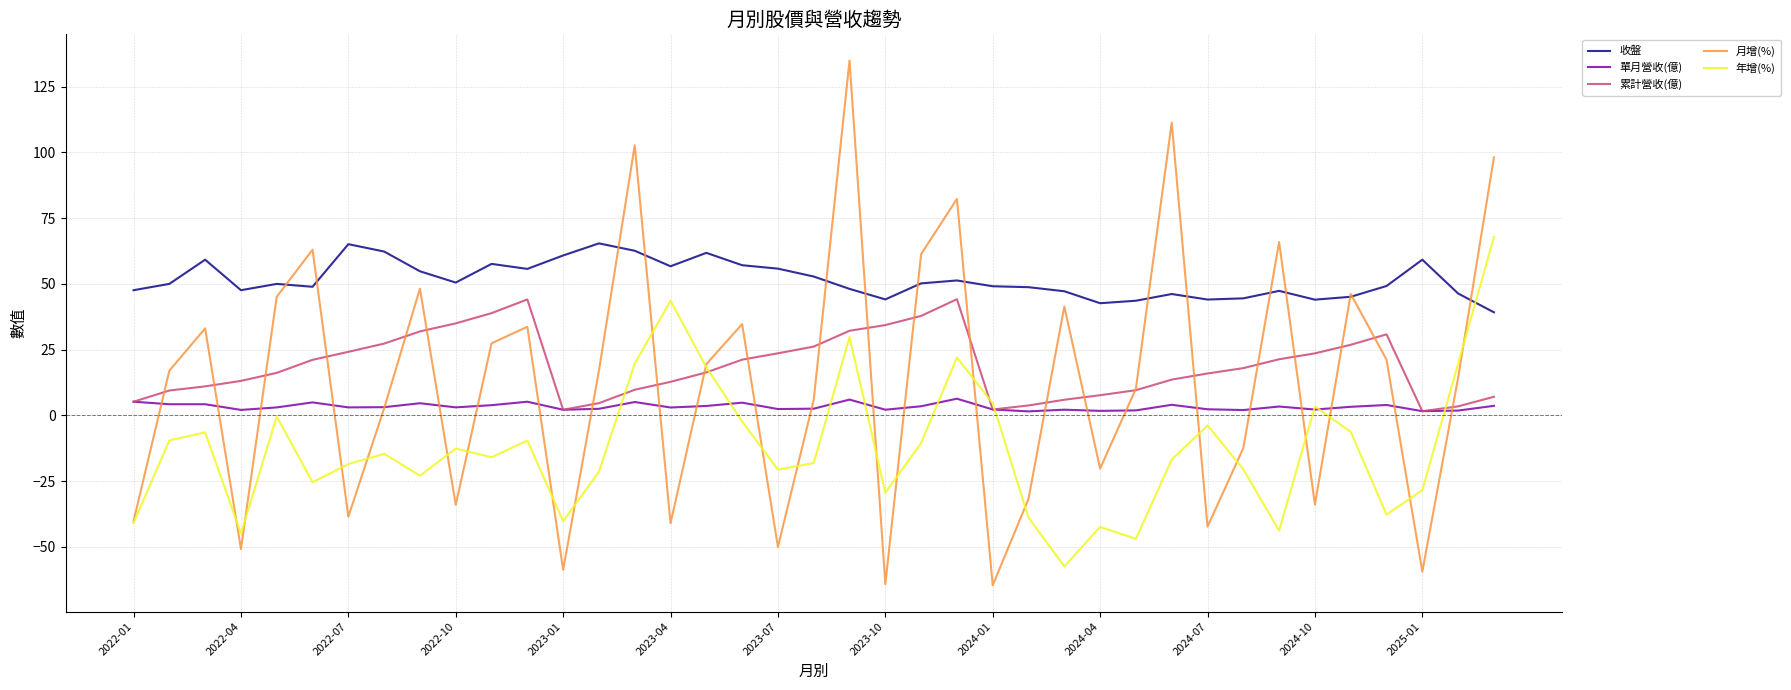

How many values in 月增(%) are above zero?

24